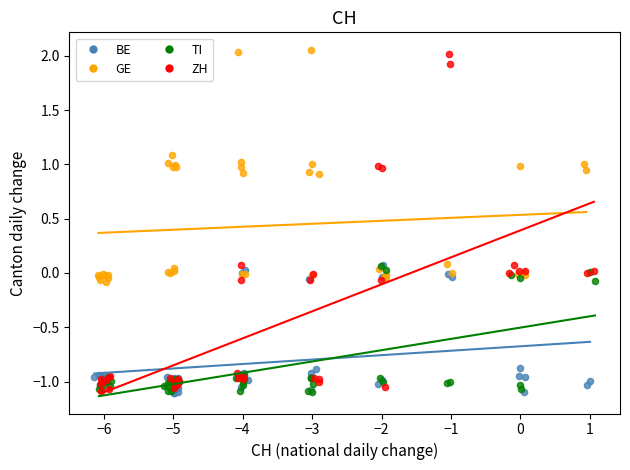

What are all the series names shown in the legend?

BE, GE, TI, ZH